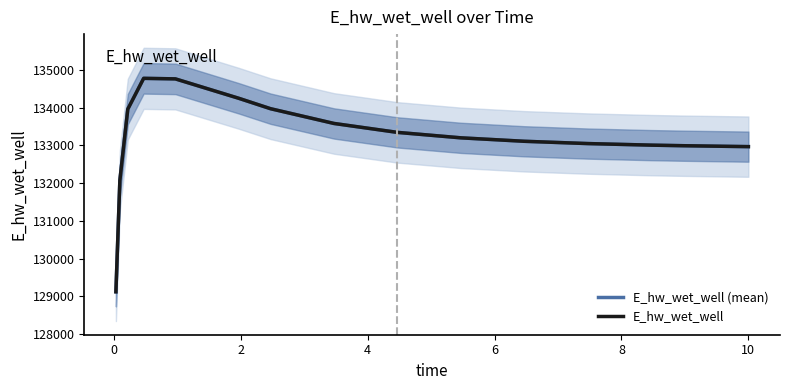

The E_hw_wet_well series shows 65991.5 at 12. True or false?

False